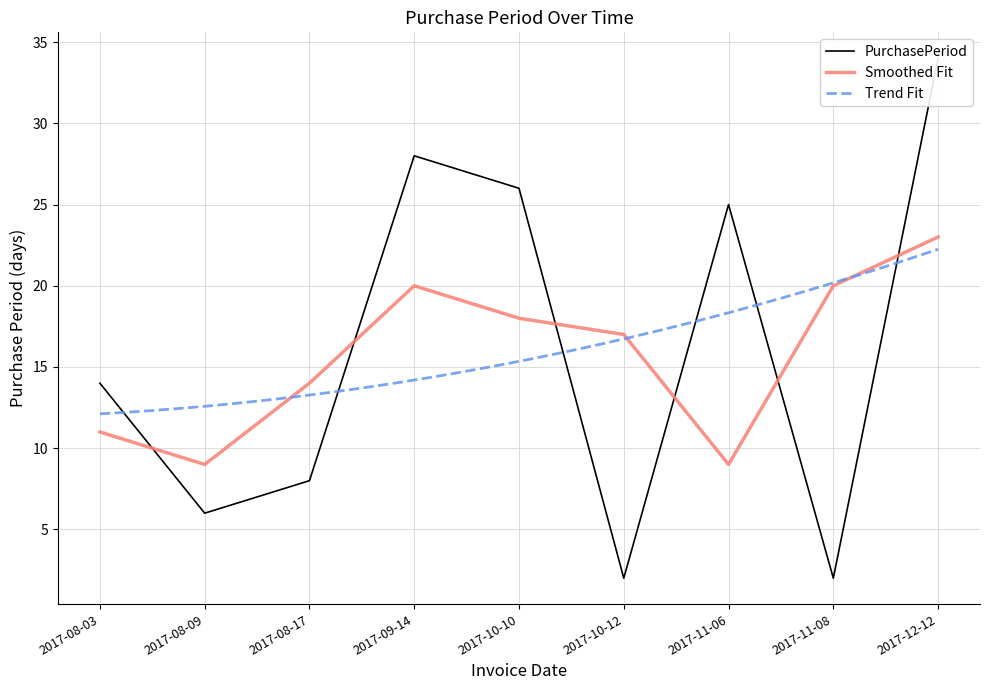

What is the value of the 2nd point from the left?

6